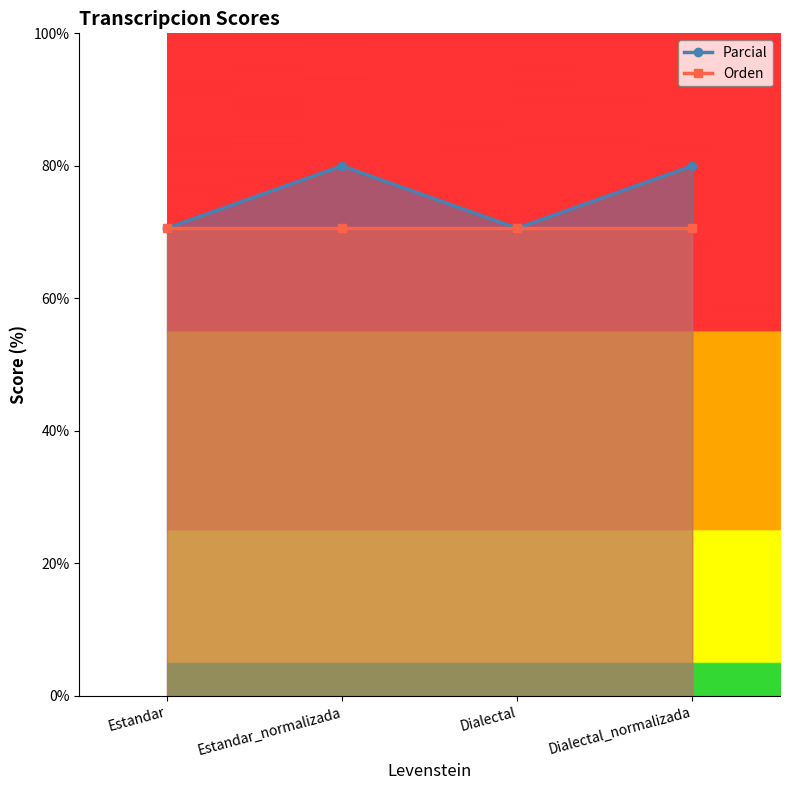

What is the maximum value shown in the chart?

80.0